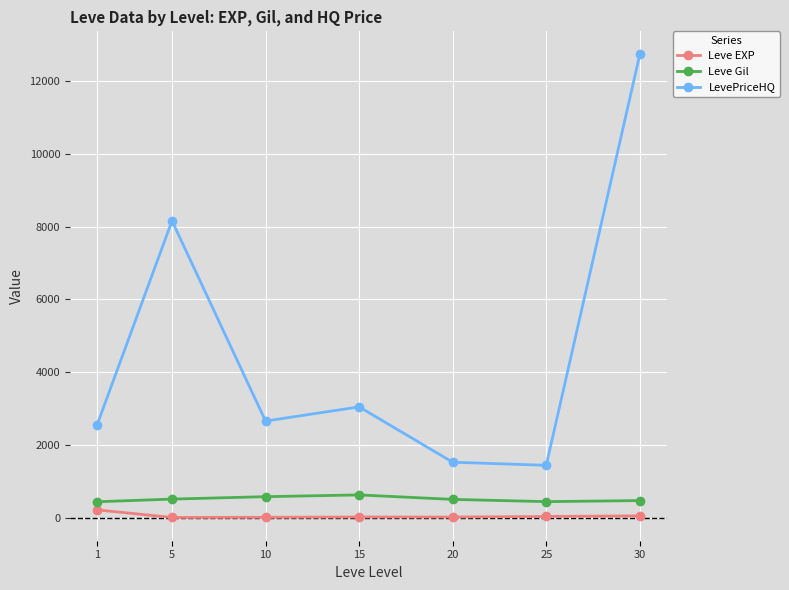

True or false: LevePriceHQ and Leve EXP intersect in this chart.

False